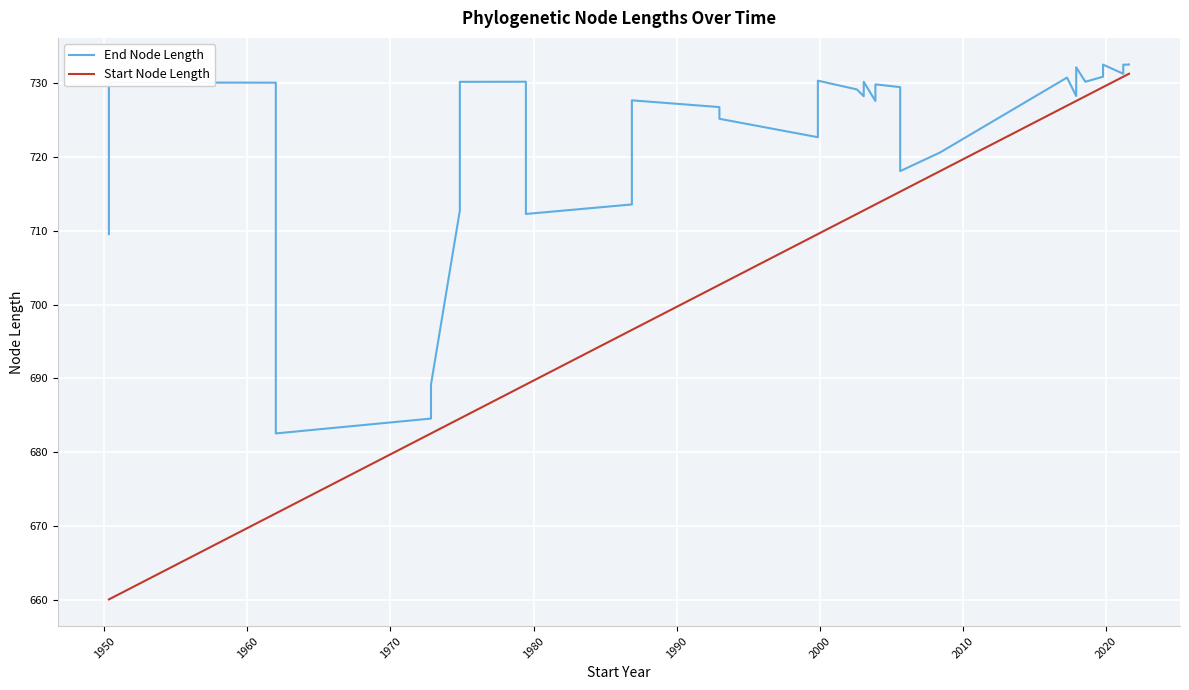

What is the value of the End Node Length point at the 25th from the left?

720.6